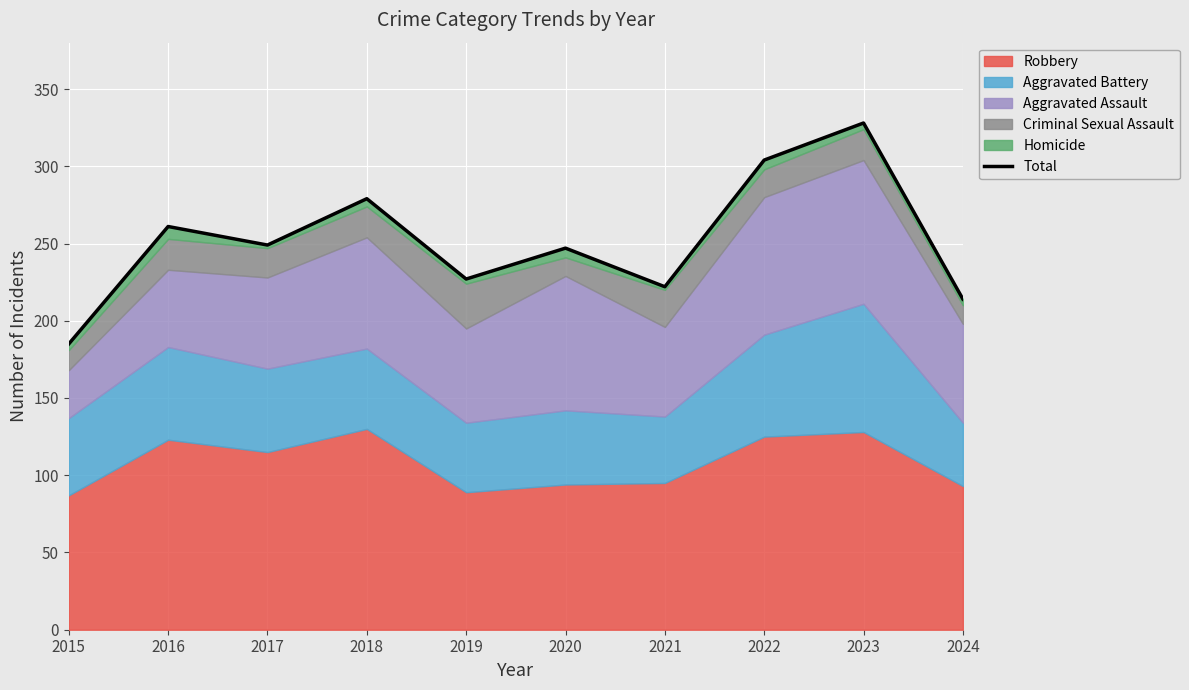

How many values are below 249?

5